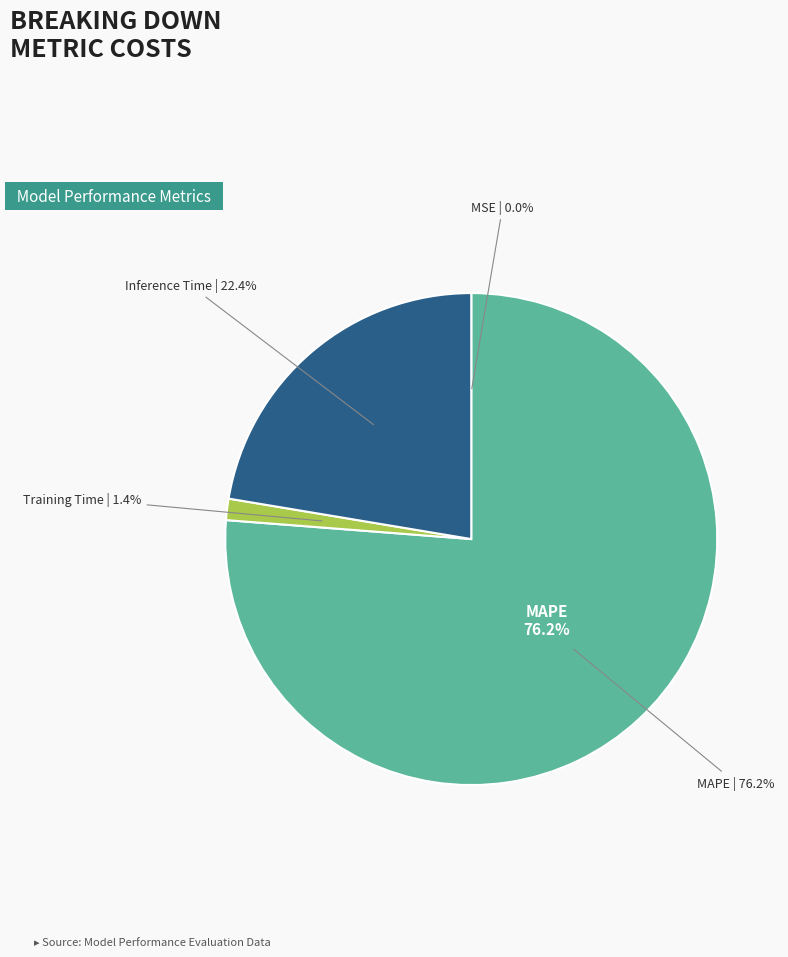

Combined, do Training Time and MSE account for over 50%?

No